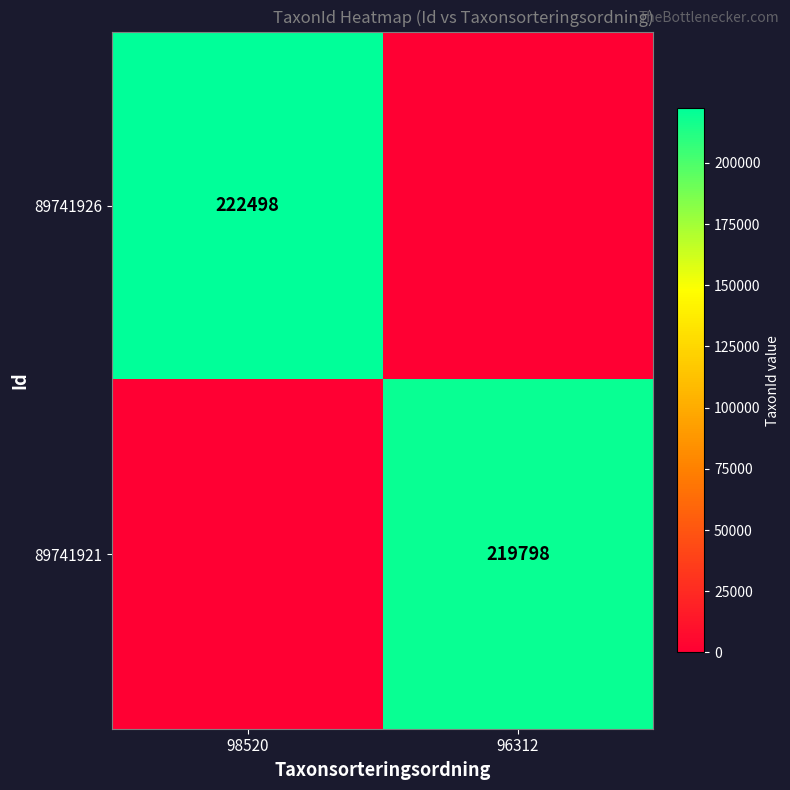

True or false: 89741926 has a value of 361374 at 98520.

False